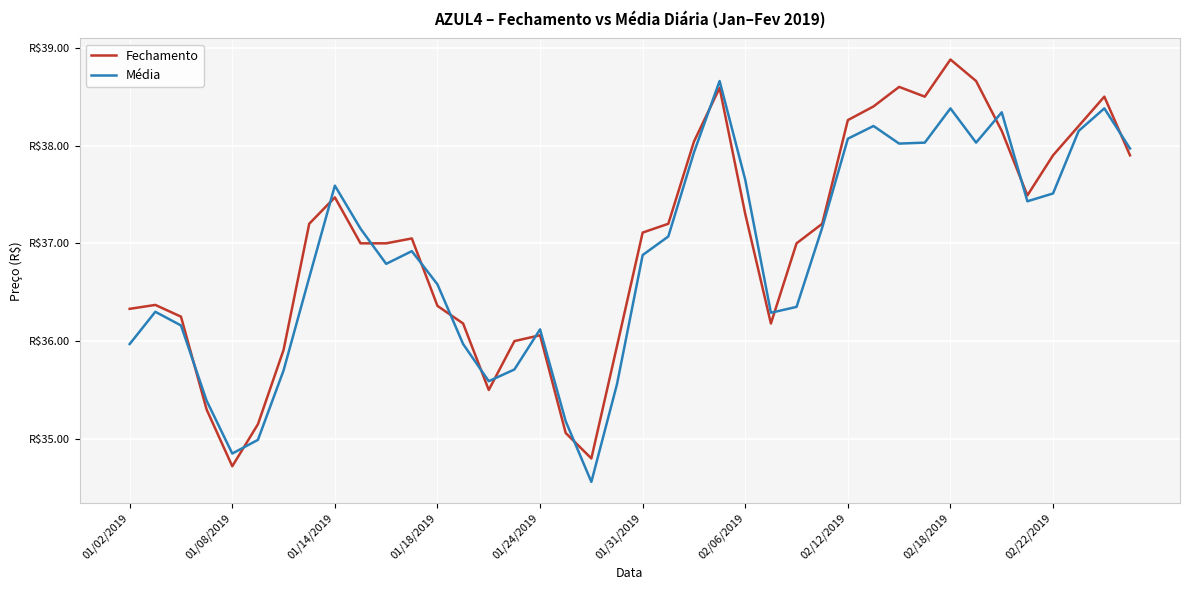

What are all the series names shown in the legend?

Fechamento, Média